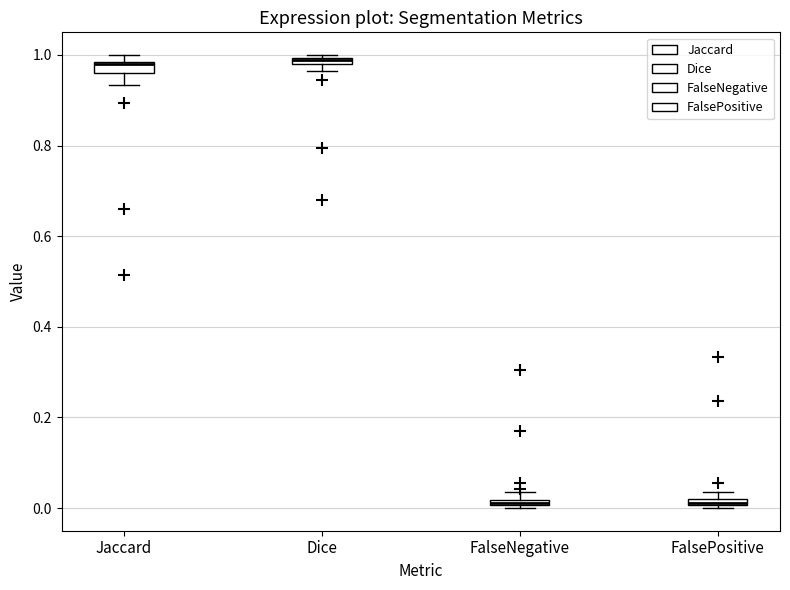

Where is the lower edge of the box for Dice on the y-axis? The values are not printed on the chart, so give them approximately, as read against the axis.

0.98